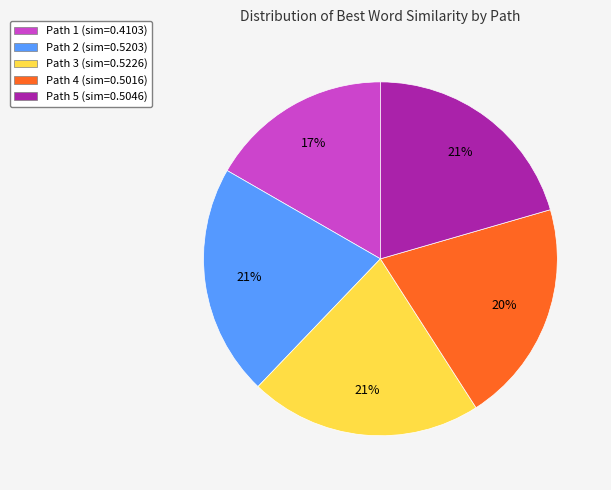

How many segments does this pie chart have?

5